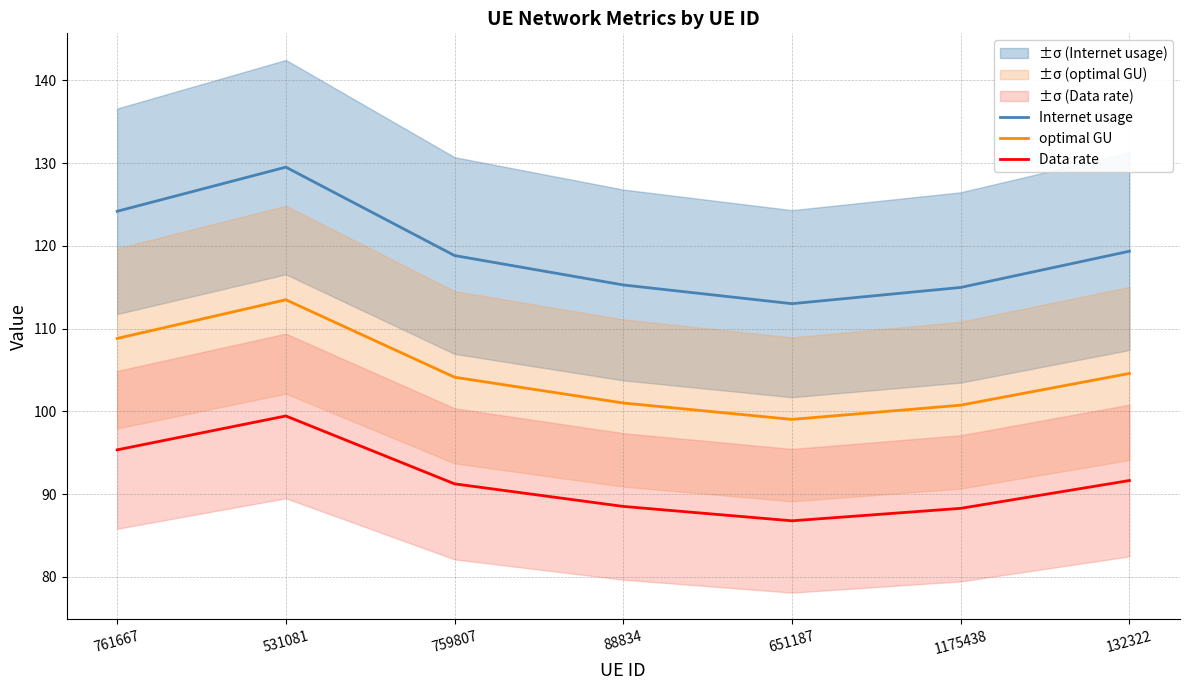

Reading left to right, extract all data points from this chart.

Internet usage: 761667=124.2	531081=129.5	759807=118.8	88834=115.3	651187=113.0	1175438=115.0	132322=119.4
optimal GU: 761667=108.8	531081=113.5	759807=104.1	88834=101.0	651187=99.0	1175438=100.8	132322=104.6
Data rate: 761667=95.4	531081=99.4	759807=91.2	88834=88.5	651187=86.8	1175438=88.3	132322=91.6